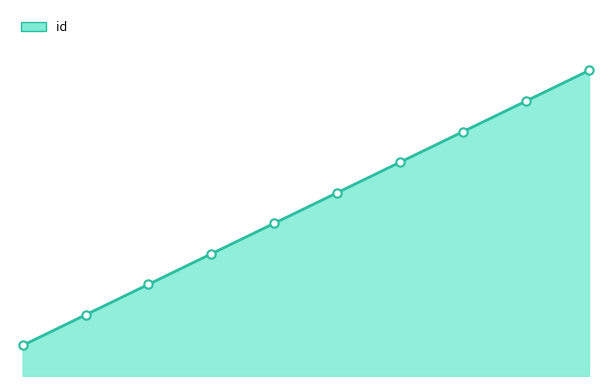

How many lines are shown in the chart?

1